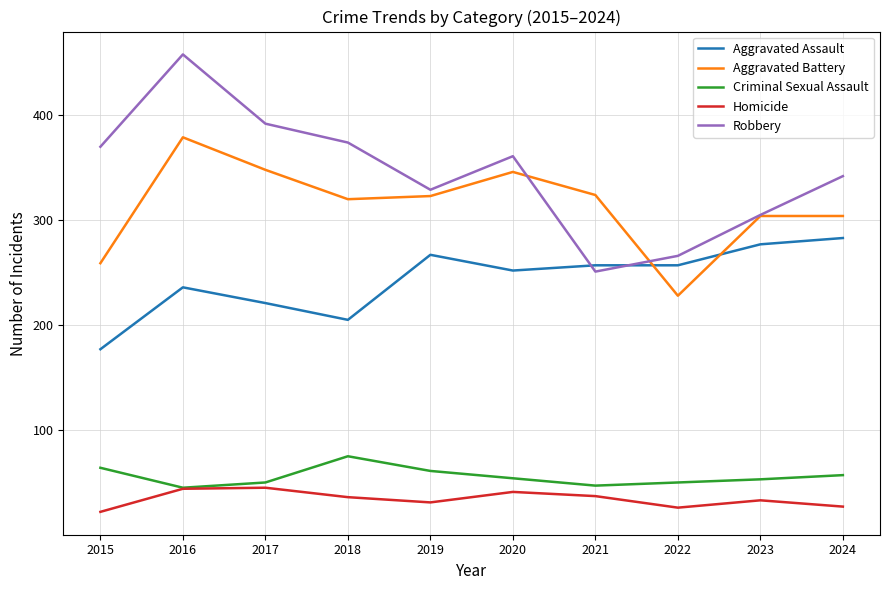

What is the sum of all Aggravated Assault values?

2432